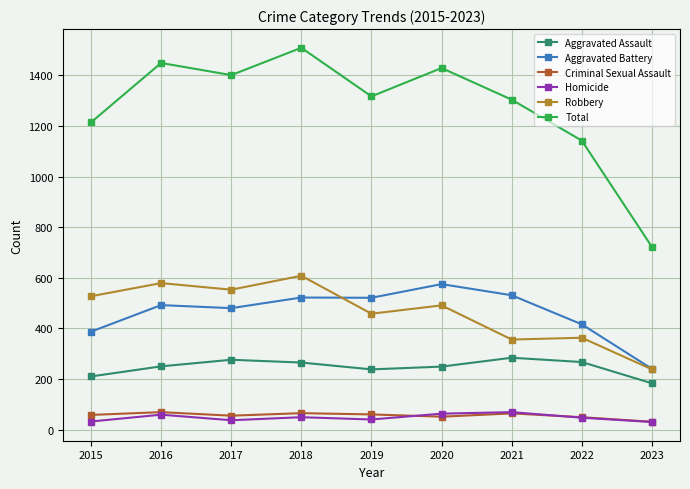

How many interior local peaks does the Total series have?

3